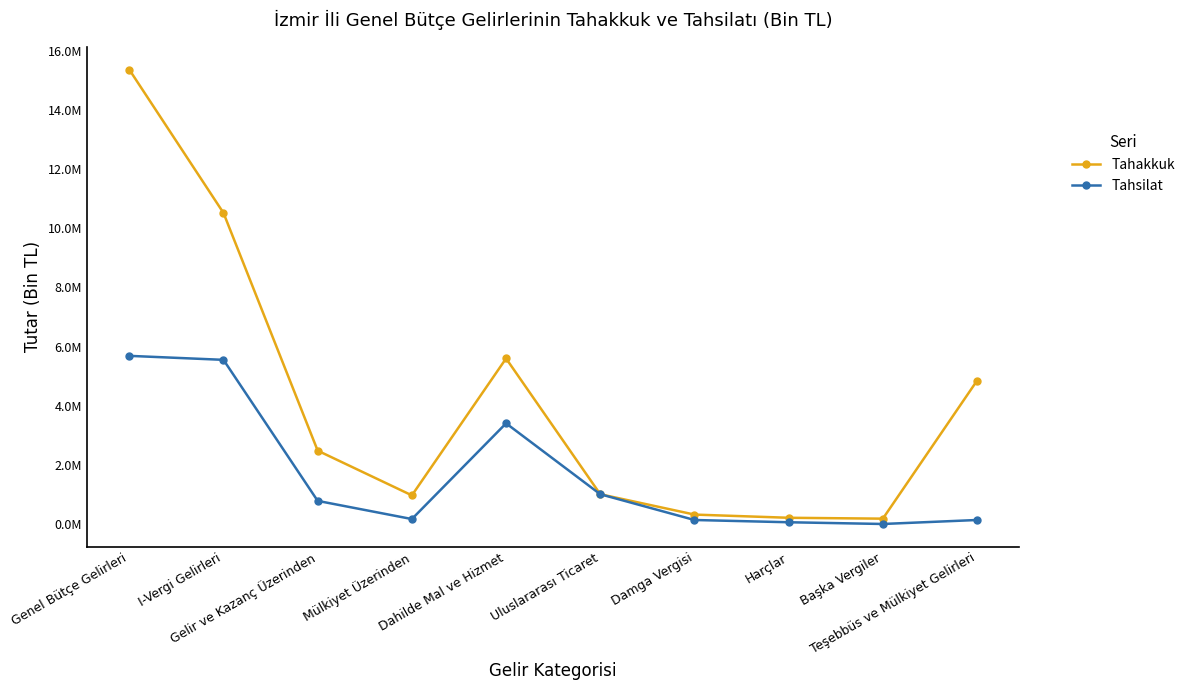

True or false: Tahakkuk and Tahsilat intersect in this chart.

False